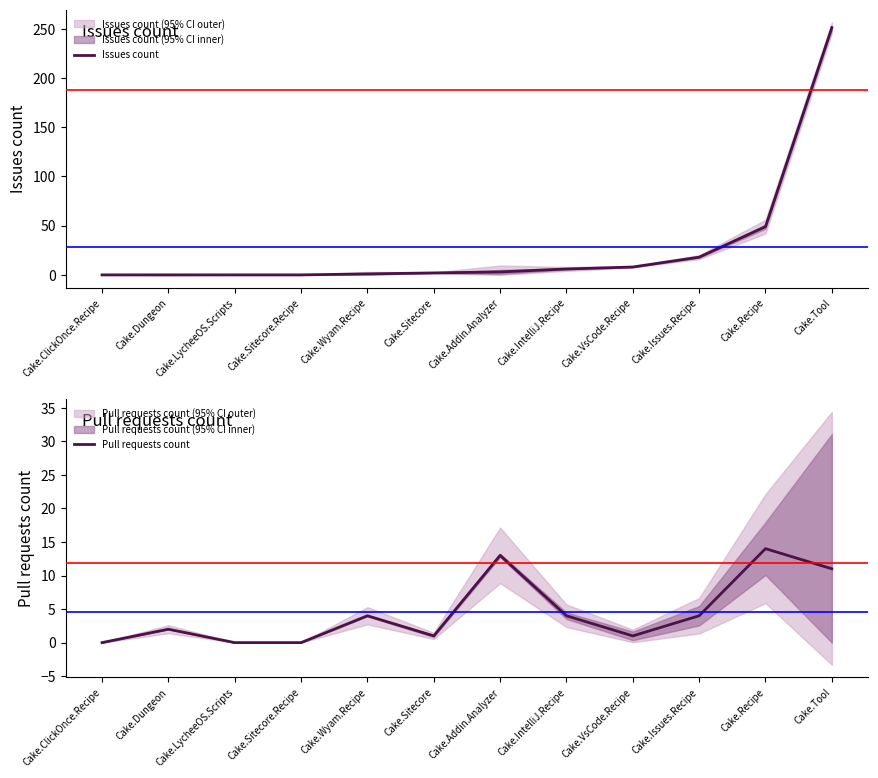

In Pull requests count, how many points are lower than both neighbors (excluding endpoints)?

2